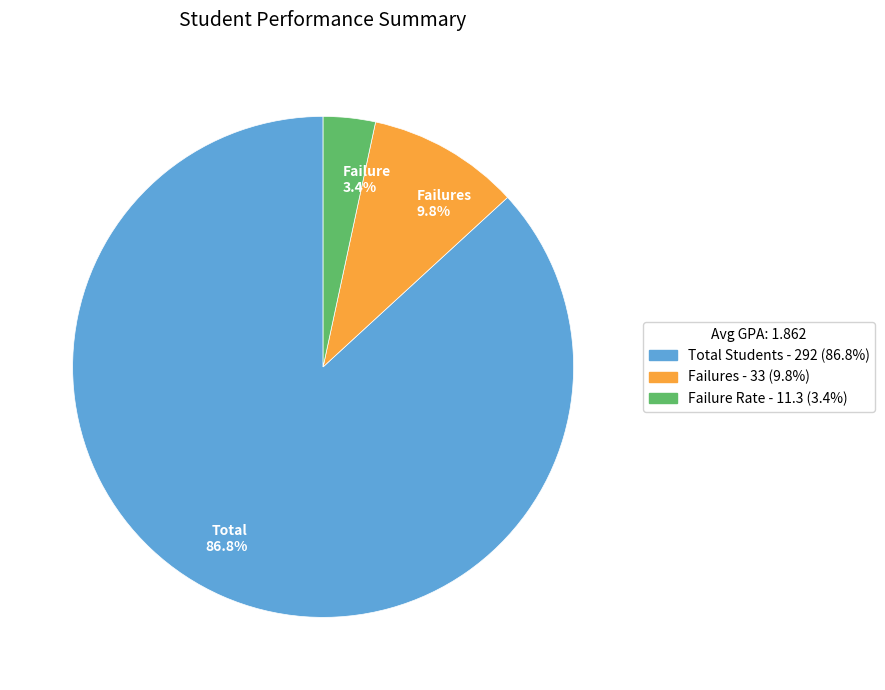

Is the sum of Total 86.8% and Failure 3.4% greater than half?

Yes